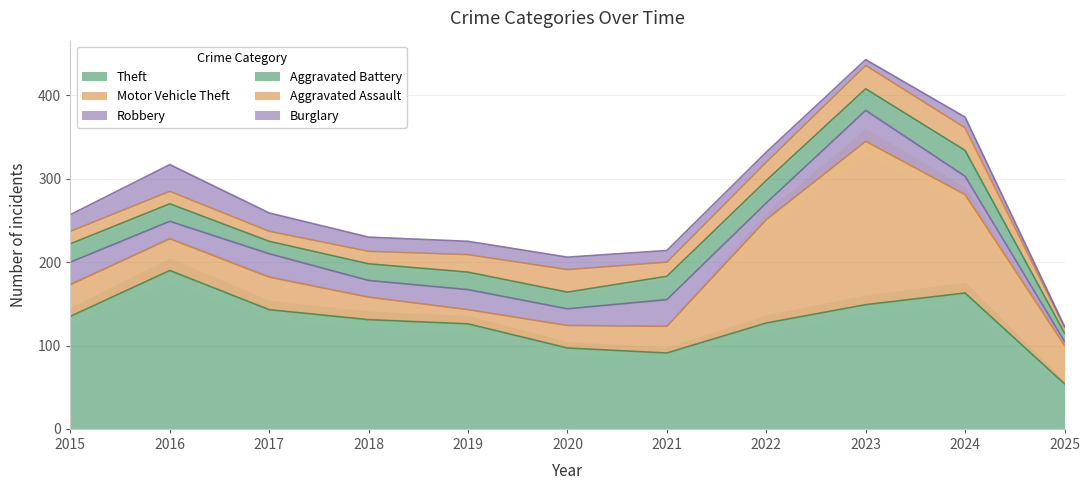

The Aggravated Assault series shows 17 at 2021. True or false?

True